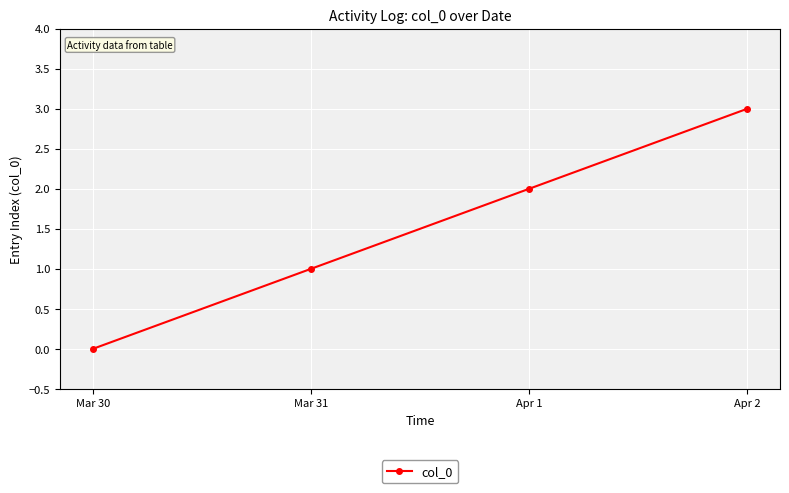

Approximately how many times larger is the value at Apr 1 compared to Apr 2?

0.7